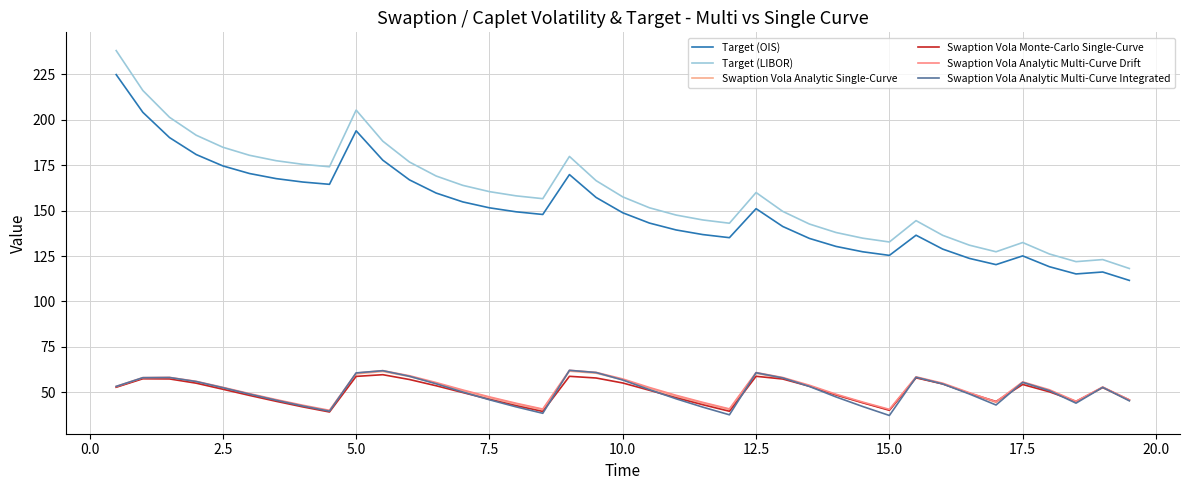

Is this an area chart (filled region under the line)?

No